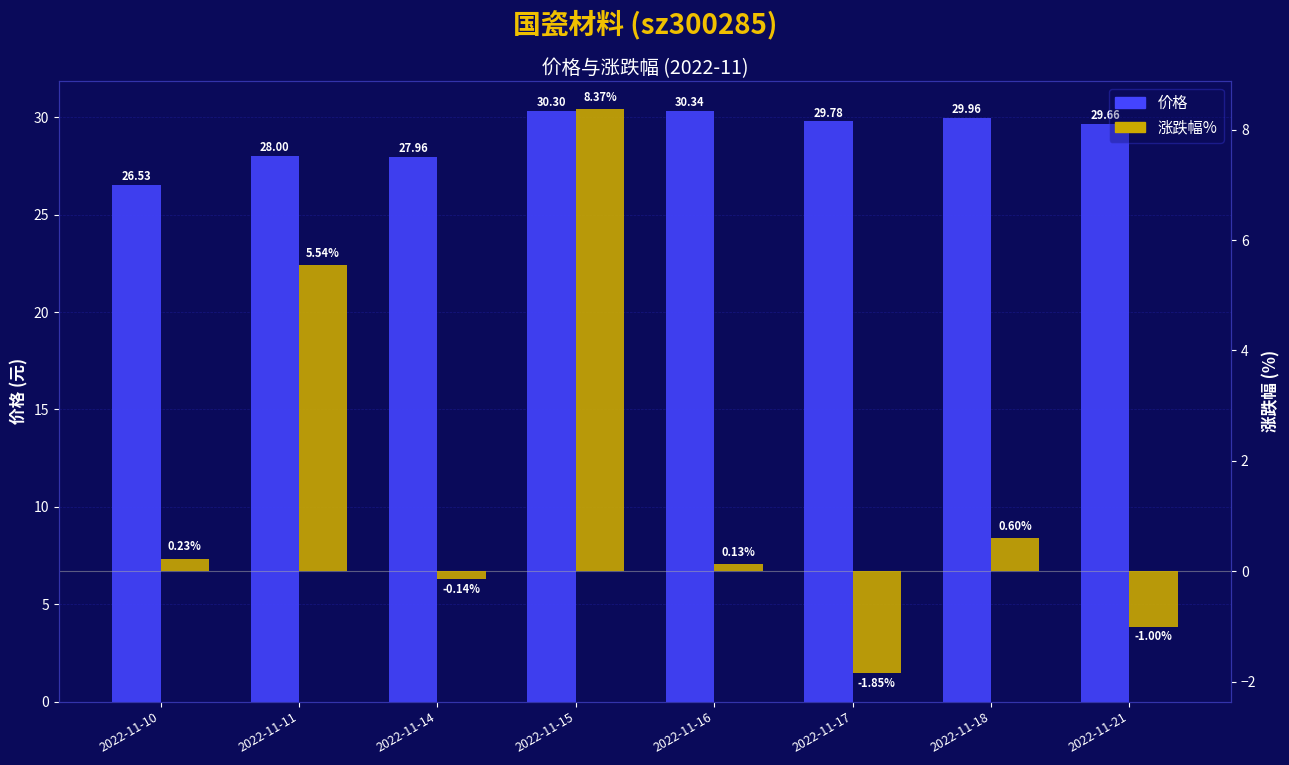

Rank the series at 2022-11-17 from highest to lowest value.

价格, 涨跌幅%